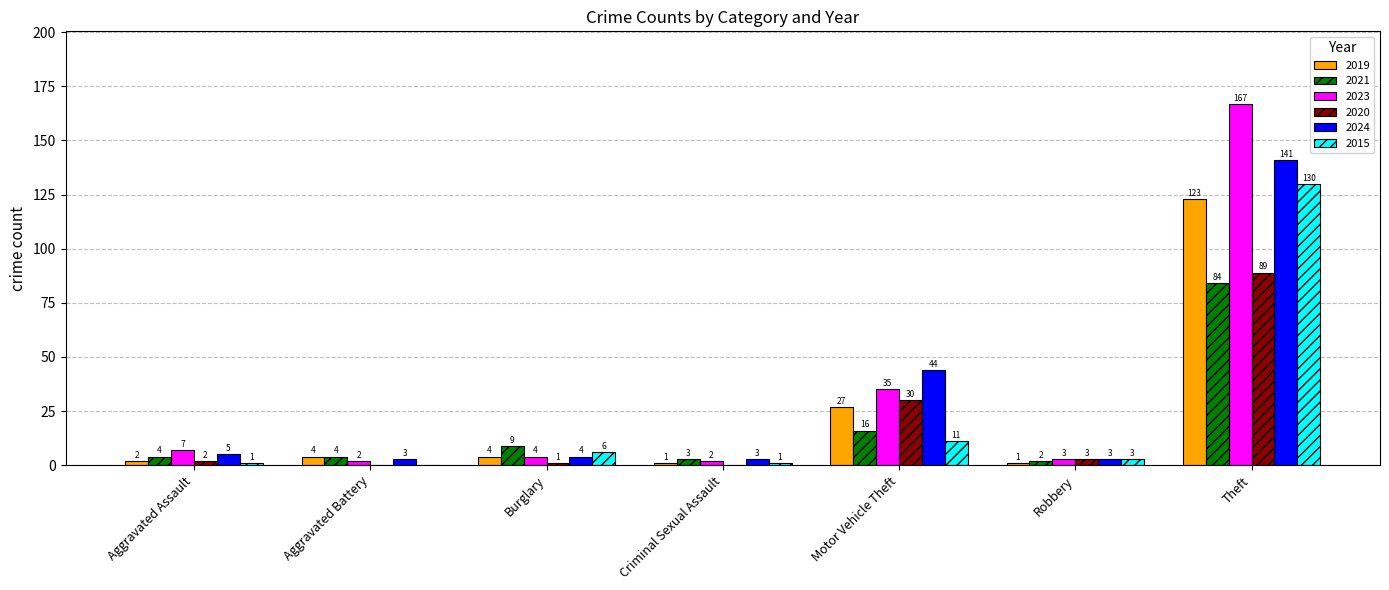

Which series has the largest total across all categories?

2023